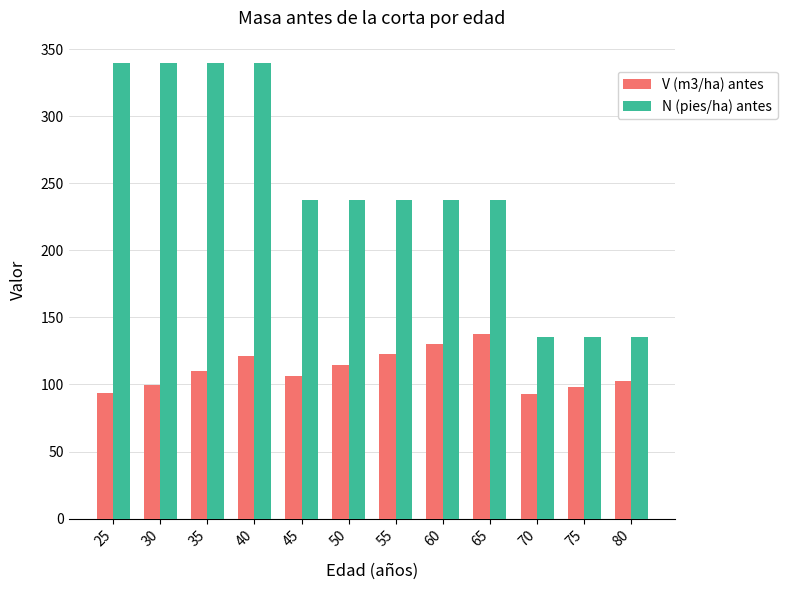

Count the number of data series in this chart.

2